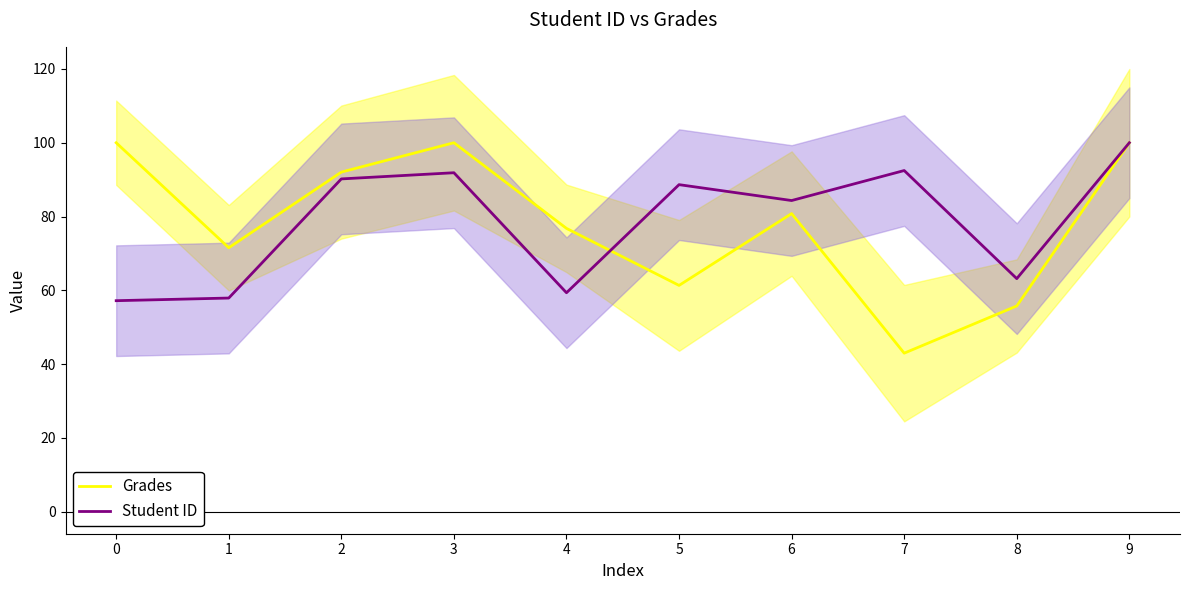

Is it true that Grades equals 51.8 at 3?

False